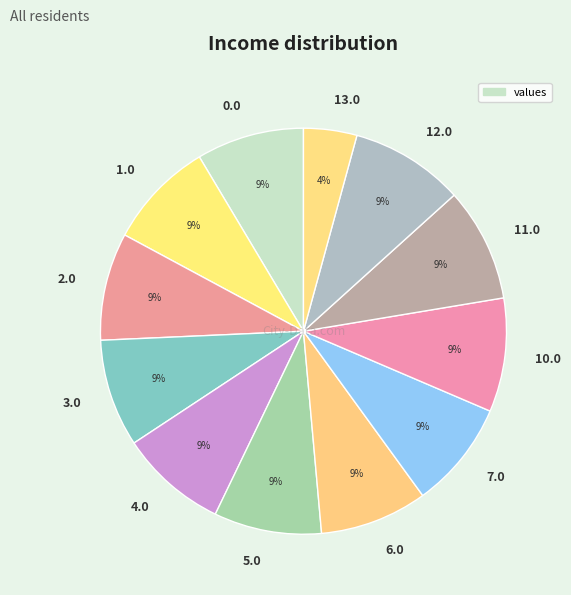

To the nearest percent, what is the combined percentage of 10.0 and 13.0?

13%